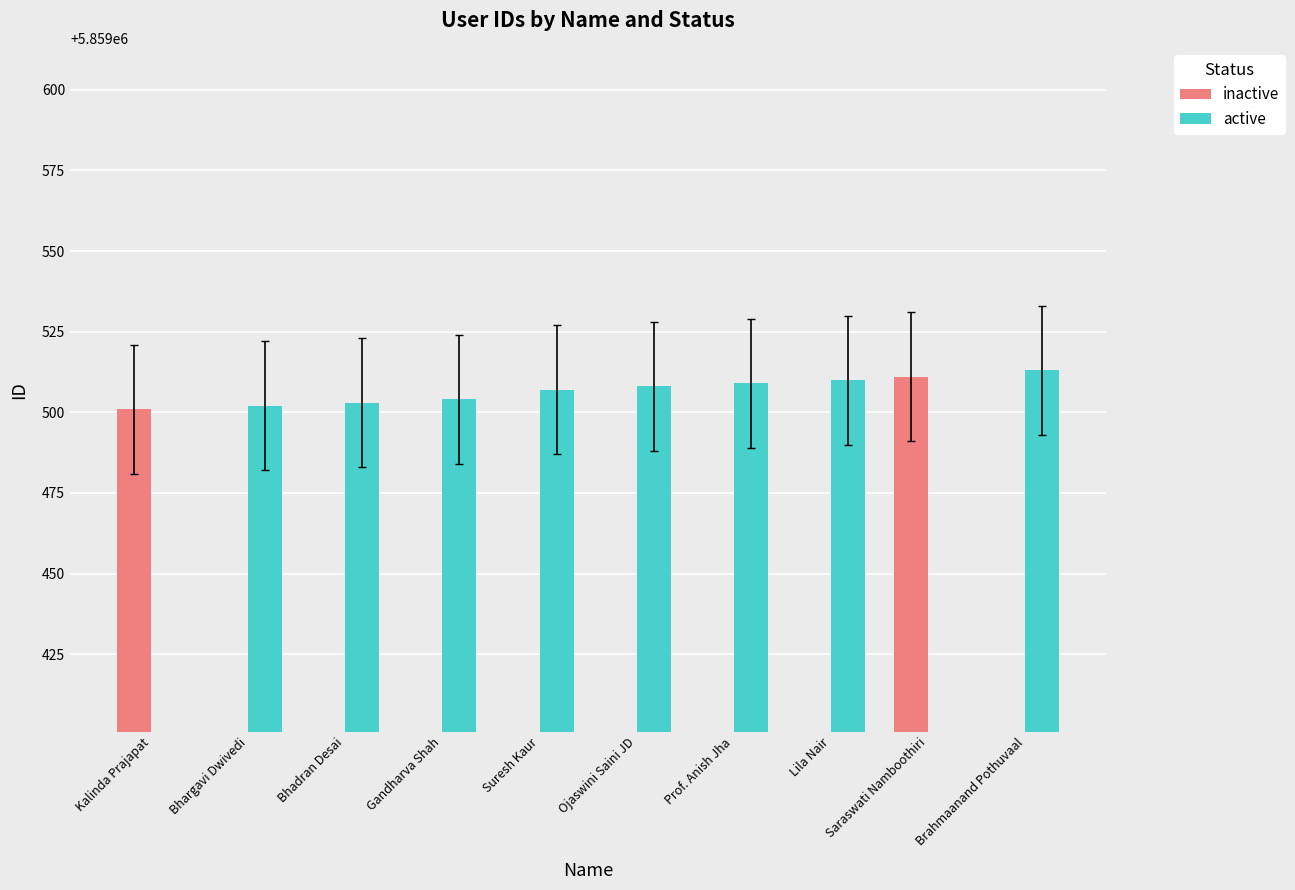

Reading left to right, what are all the values shown in this chart?

inactive: 5859501	0	0	0	0	0	0	0	5859511	0
active: 0	5859502	5859503	5859504	5859507	5859508	5859509	5859510	0	5859513